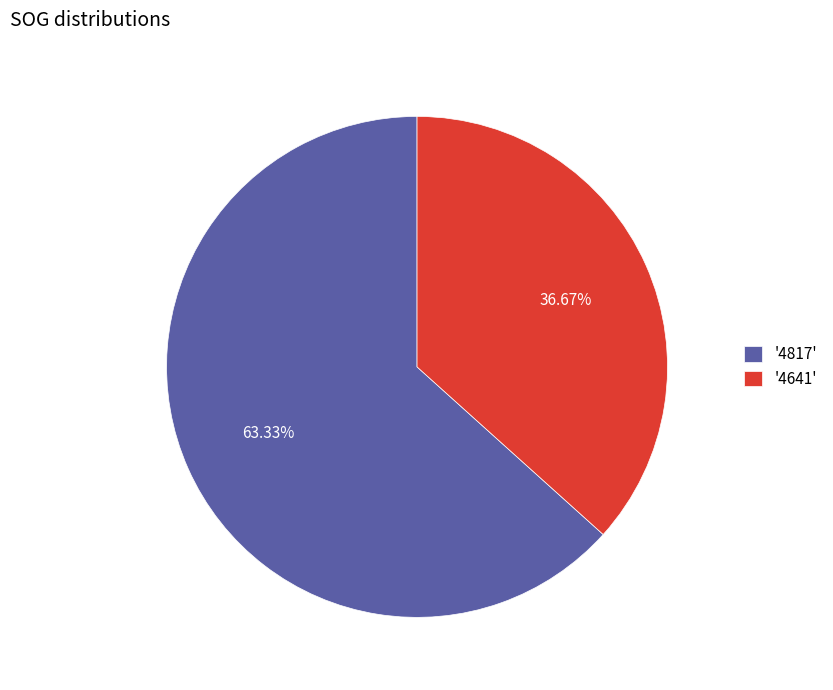

Is the sum of '4641' and '4817' greater than half?

Yes